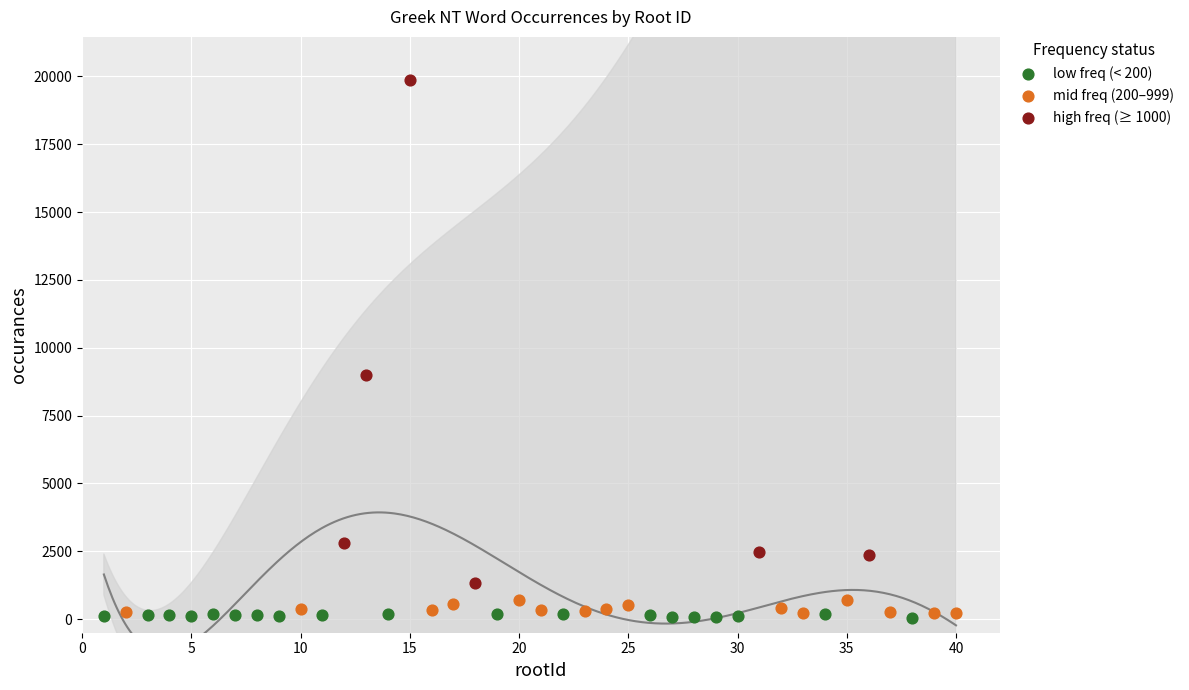

Which series reaches the maximum Y coordinate?

high freq (≥ 1000)